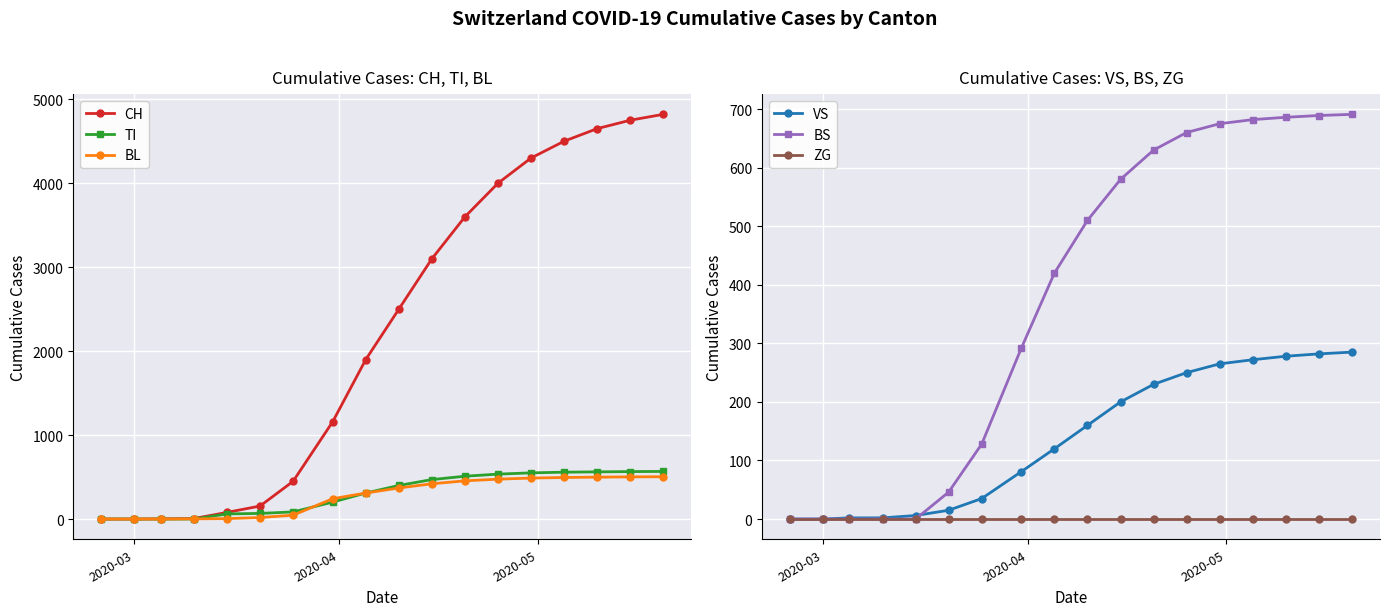

Does the chart display data point markers on the line(s)?

Yes